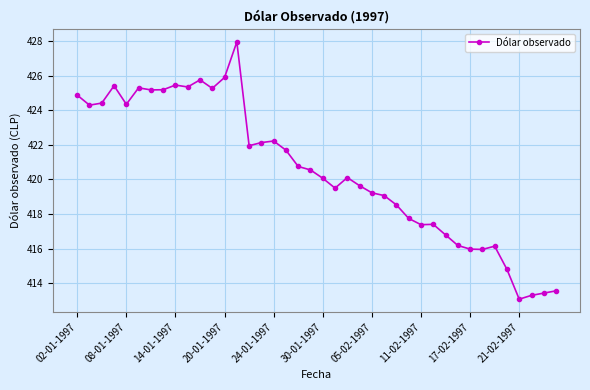

What is the difference between the second highest and minimum values?

12.8